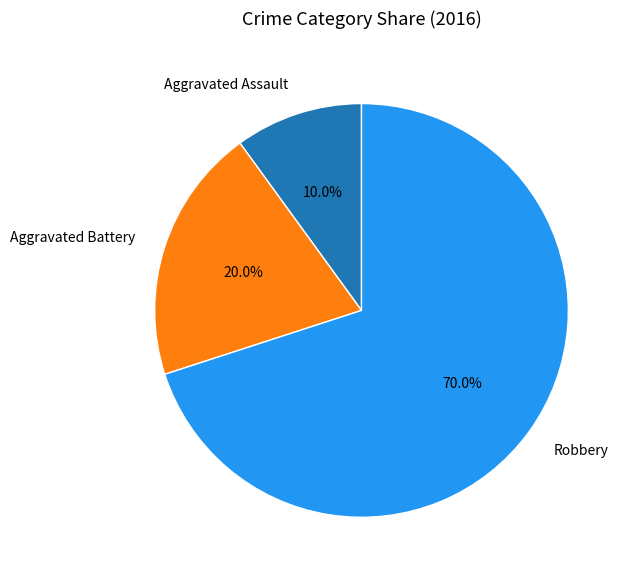

What is the ratio of the value at Aggravated Battery to the value at Aggravated Assault?

2.0